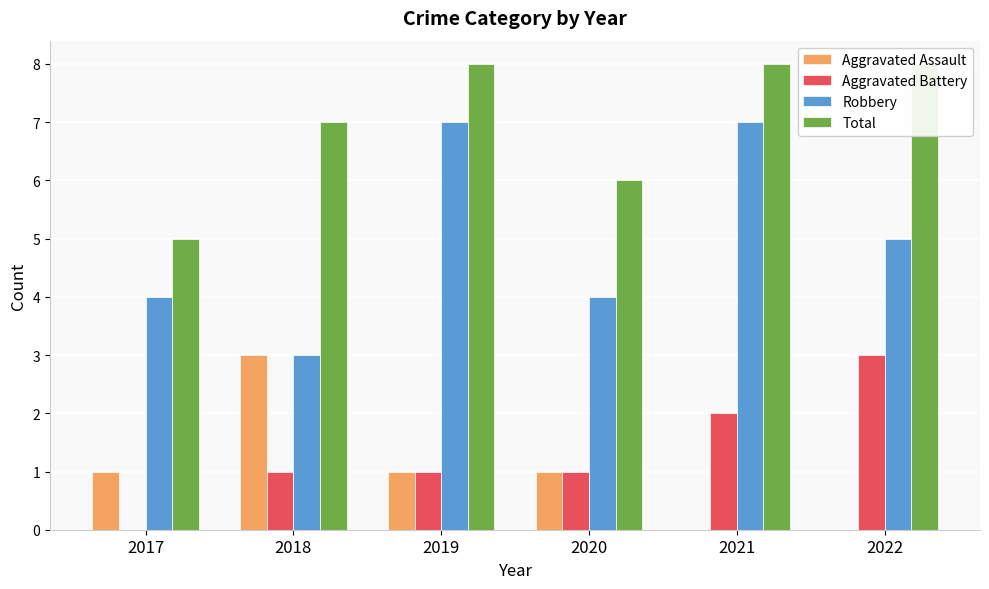

Count the number of categories in the chart.

6